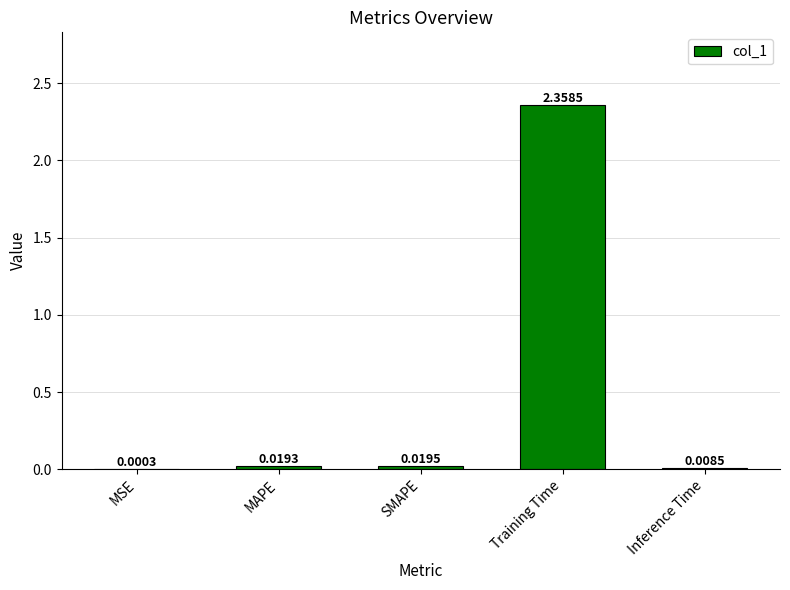

At which label is the value closest to 1?

SMAPE